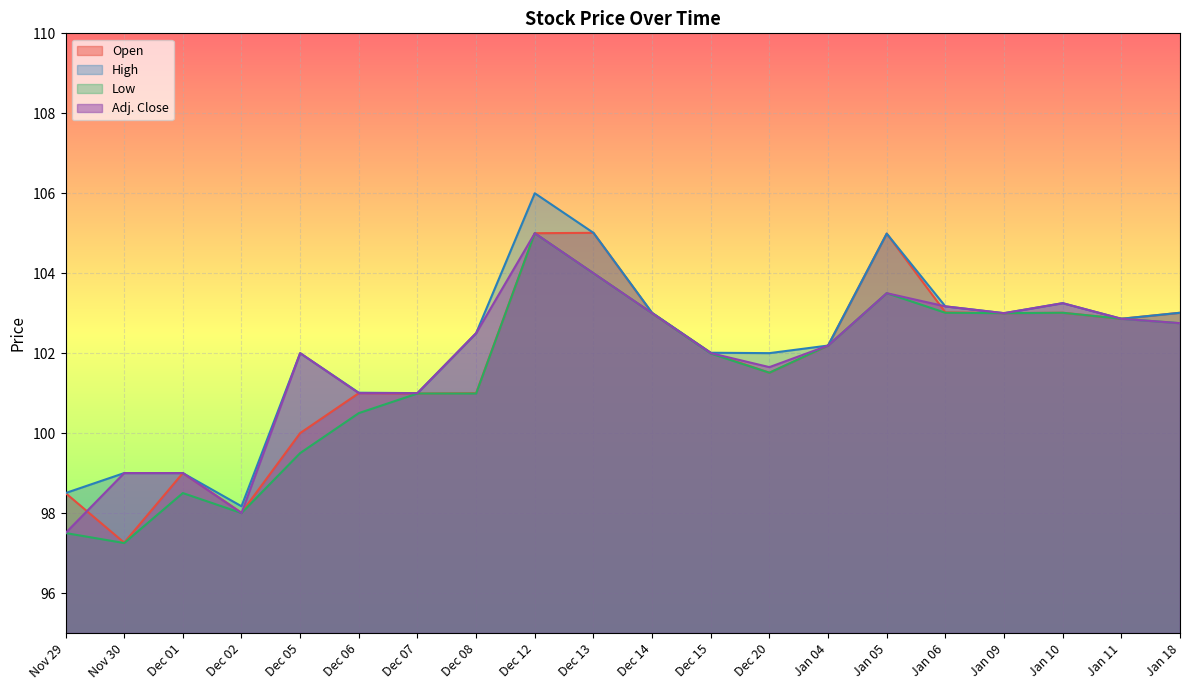

At which category does Adj. Close reach its first local peak?

Dec 05